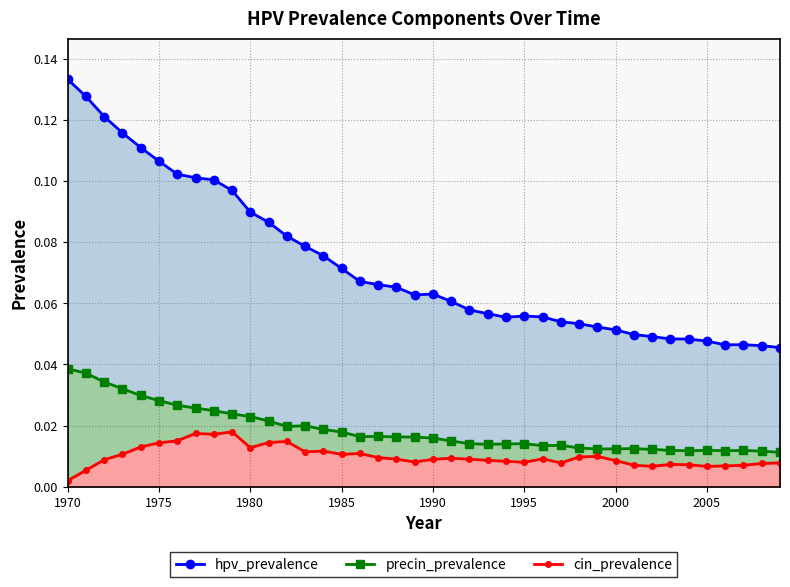

Which series has the largest total across all categories?

hpv_prevalence